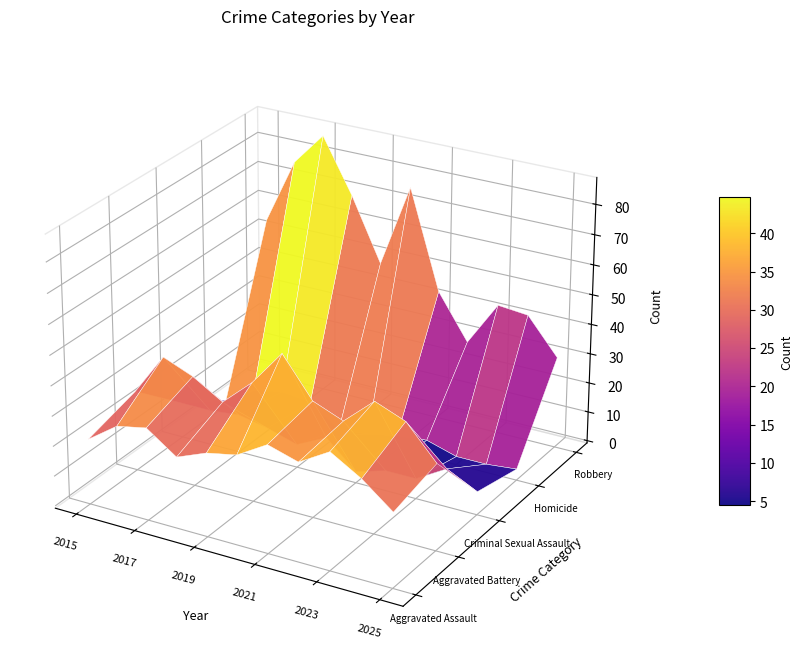

Reading left to right, extract all data points from this chart.

Aggravated Assault: 21	28	30	23	27	29	35	32	38	32	24
Aggravated Battery: 26	40	36	30	39	51	38	34	43	39	28
Criminal Sexual Assault: 11	11	12	10	7	12	3	6	6	12	7
Homicide: 1	7	9	8	1	2	4	5	2	2	3
Robbery: 54	76	87	69	48	76	43	28	43	42	30